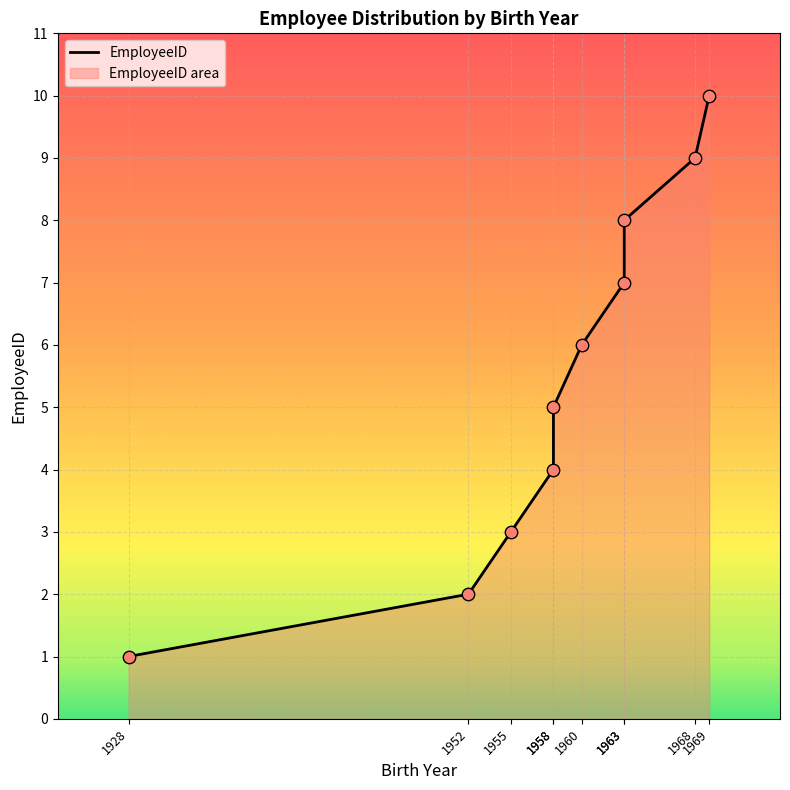

Approximately how many times larger is the value at 1960 compared to 1955?

2.0